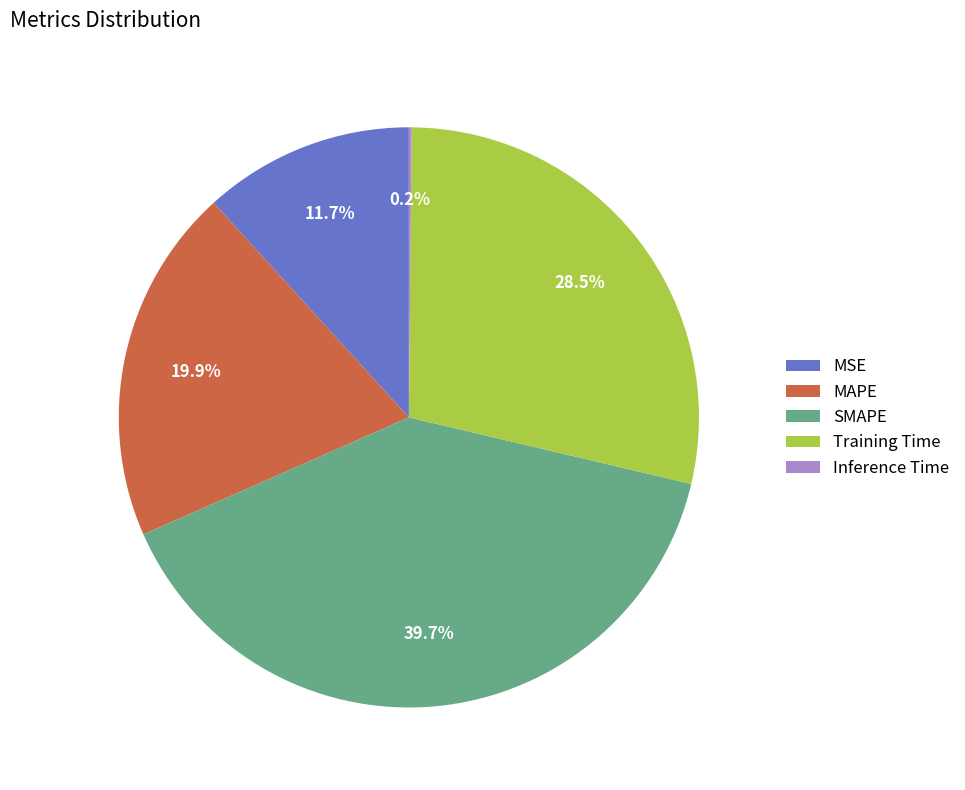

Combined, what portion of the pie is Training Time and SMAPE?

68.2%